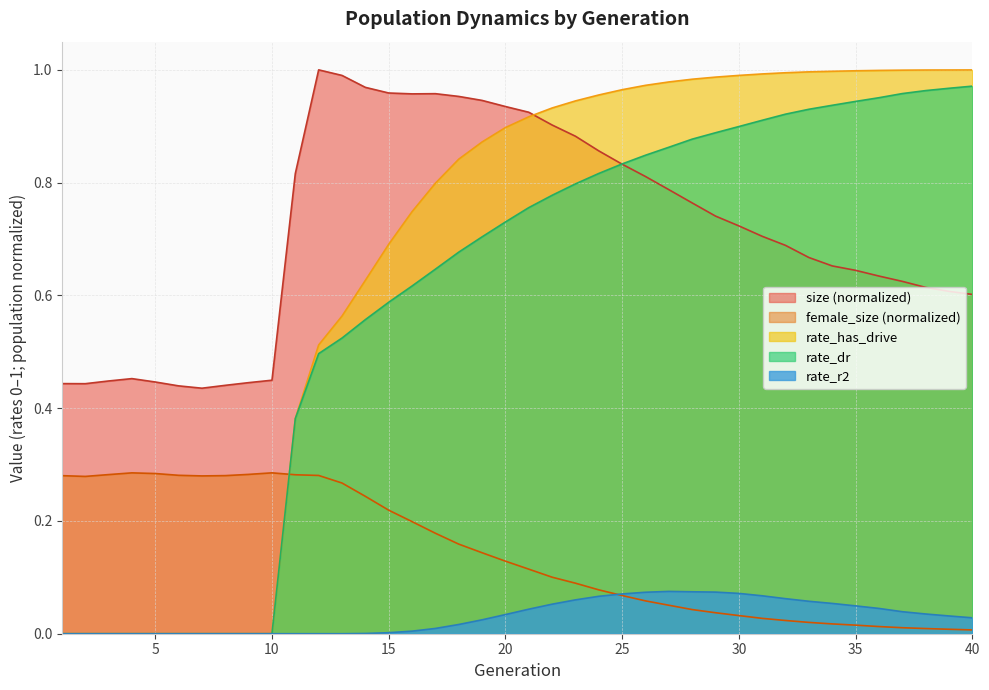

Reading right to left, transcribe all the data shown in this chart.

size: 40=0.6	39=0.6	38=0.6	37=0.6	36=0.6	35=0.6	34=0.7	33=0.7	32=0.7	31=0.7	30=0.7	29=0.7	28=0.8	27=0.8	26=0.8	25=0.8	24=0.9	23=0.9	22=0.9	21=0.9	20=0.9	19=0.9	18=1.0	17=1.0	16=1.0	15=1.0	14=1.0	13=1.0	12=1.0	11=0.8	10=0.4	9=0.4	8=0.4	7=0.4	6=0.4	5=0.4	4=0.5	3=0.4	2=0.4	1=0.4
female_size: 40=0.0	39=0.0	38=0.0	37=0.0	36=0.0	35=0.0	34=0.0	33=0.0	32=0.0	31=0.0	30=0.0	29=0.0	28=0.0	27=0.1	26=0.1	25=0.1	24=0.1	23=0.1	22=0.1	21=0.1	20=0.1	19=0.1	18=0.2	17=0.2	16=0.2	15=0.2	14=0.2	13=0.3	12=0.3	11=0.3	10=0.3	9=0.3	8=0.3	7=0.3	6=0.3	5=0.3	4=0.3	3=0.3	2=0.3	1=0.3
rate_dr: 40=1.0	39=1.0	38=1.0	37=1.0	36=1.0	35=0.9	34=0.9	33=0.9	32=0.9	31=0.9	30=0.9	29=0.9	28=0.9	27=0.9	26=0.8	25=0.8	24=0.8	23=0.8	22=0.8	21=0.8	20=0.7	19=0.7	18=0.7	17=0.6	16=0.6	15=0.6	14=0.6	13=0.5	12=0.5	11=0.4	10=0.0	9=0.0	8=0.0	7=0.0	6=0.0	5=0.0	4=0.0	3=0.0	2=0.0	1=0.0
rate_r2: 40=0.0	39=0.0	38=0.0	37=0.0	36=0.0	35=0.0	34=0.1	33=0.1	32=0.1	31=0.1	30=0.1	29=0.1	28=0.1	27=0.1	26=0.1	25=0.1	24=0.1	23=0.1	22=0.1	21=0.0	20=0.0	19=0.0	18=0.0	17=0.0	16=0.0	15=0.0	14=0.0	13=0.0	12=0.0	11=0.0	10=0.0	9=0.0	8=0.0	7=0.0	6=0.0	5=0.0	4=0.0	3=0.0	2=0.0	1=0.0
rate_has_drive: 40=1.0	39=1.0	38=1.0	37=1.0	36=1.0	35=1.0	34=1.0	33=1.0	32=1.0	31=1.0	30=1.0	29=1.0	28=1.0	27=1.0	26=1.0	25=1.0	24=1.0	23=0.9	22=0.9	21=0.9	20=0.9	19=0.9	18=0.8	17=0.8	16=0.7	15=0.7	14=0.6	13=0.6	12=0.5	11=0.4	10=0.0	9=0.0	8=0.0	7=0.0	6=0.0	5=0.0	4=0.0	3=0.0	2=0.0	1=0.0